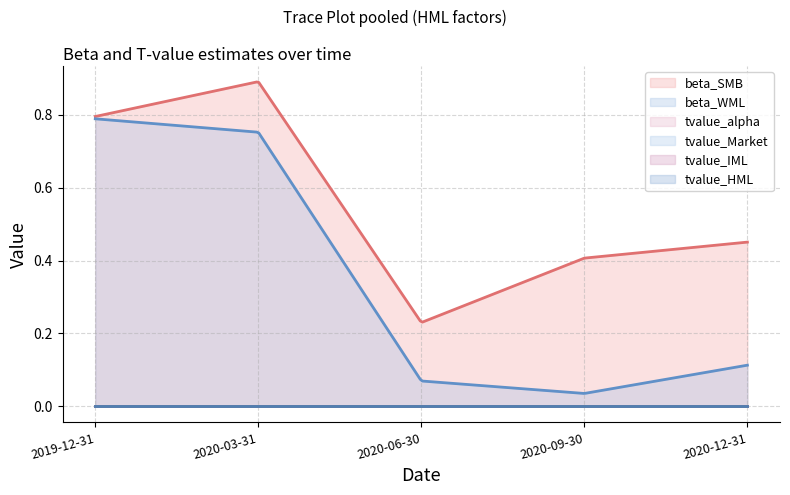

How many series are shown in this chart?

6